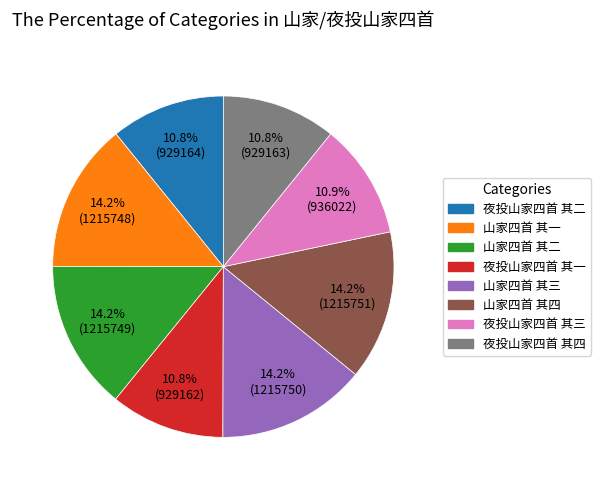

The 山家四首 其三 slice represents 2% of the pie. True or false?

False